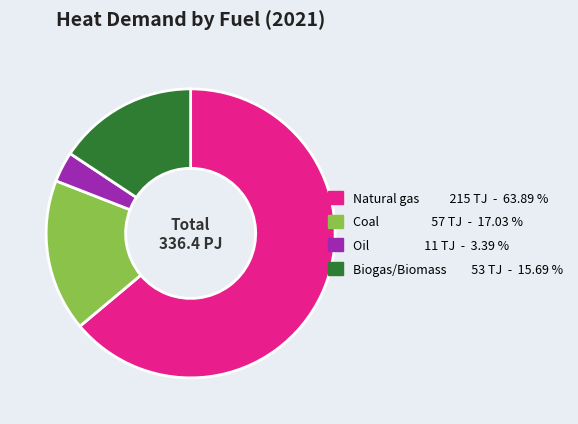

Is there a majority slice in this chart?

Yes